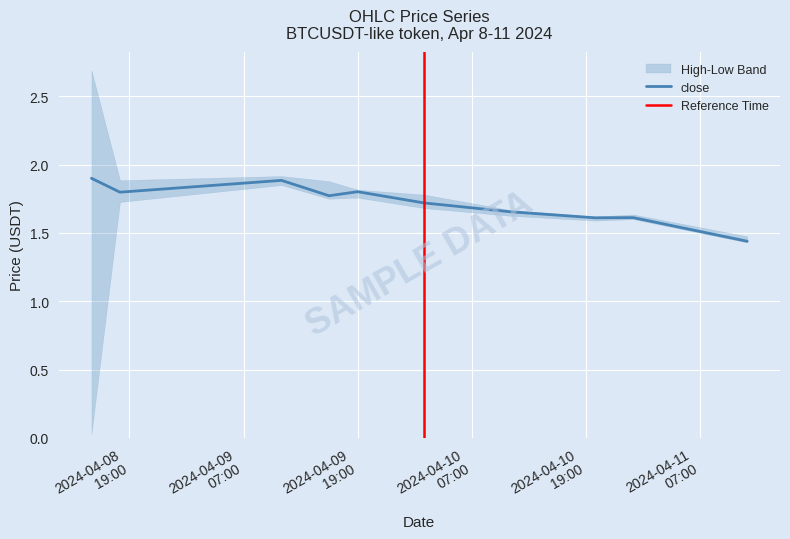

Reading right to left, list all the values displayed in this chart.

open: 2024-04-11 12:00:00=1.5	2024-04-11 00:00:00=1.6	2024-04-10 20:00:00=1.6	2024-04-10 11:00:00=1.7	2024-04-10 02:00:00=1.8	2024-04-09 19:00:00=1.8	2024-04-09 16:00:00=1.9	2024-04-09 11:00:00=1.9	2024-04-08 18:00:00=1.9	2024-04-08 15:00:00=0.0
high: 2024-04-11 12:00:00=1.5	2024-04-11 00:00:00=1.6	2024-04-10 20:00:00=1.6	2024-04-10 11:00:00=1.7	2024-04-10 02:00:00=1.8	2024-04-09 19:00:00=1.8	2024-04-09 16:00:00=1.9	2024-04-09 11:00:00=1.9	2024-04-08 18:00:00=1.9	2024-04-08 15:00:00=2.7
low: 2024-04-11 12:00:00=1.4	2024-04-11 00:00:00=1.6	2024-04-10 20:00:00=1.6	2024-04-10 11:00:00=1.6	2024-04-10 02:00:00=1.7	2024-04-09 19:00:00=1.8	2024-04-09 16:00:00=1.8	2024-04-09 11:00:00=1.9	2024-04-08 18:00:00=1.7	2024-04-08 15:00:00=0.0
close: 2024-04-11 12:00:00=1.4	2024-04-11 00:00:00=1.6	2024-04-10 20:00:00=1.6	2024-04-10 11:00:00=1.7	2024-04-10 02:00:00=1.7	2024-04-09 19:00:00=1.8	2024-04-09 16:00:00=1.8	2024-04-09 11:00:00=1.9	2024-04-08 18:00:00=1.8	2024-04-08 15:00:00=1.9